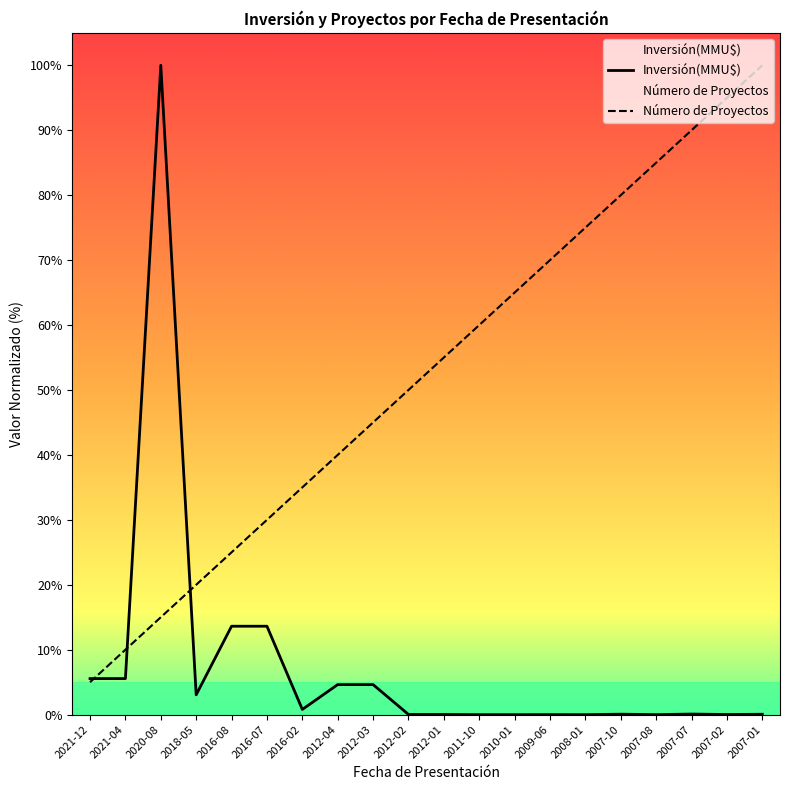

The Número de Proyectos series shows 90.0 at 2007-07. True or false?

True